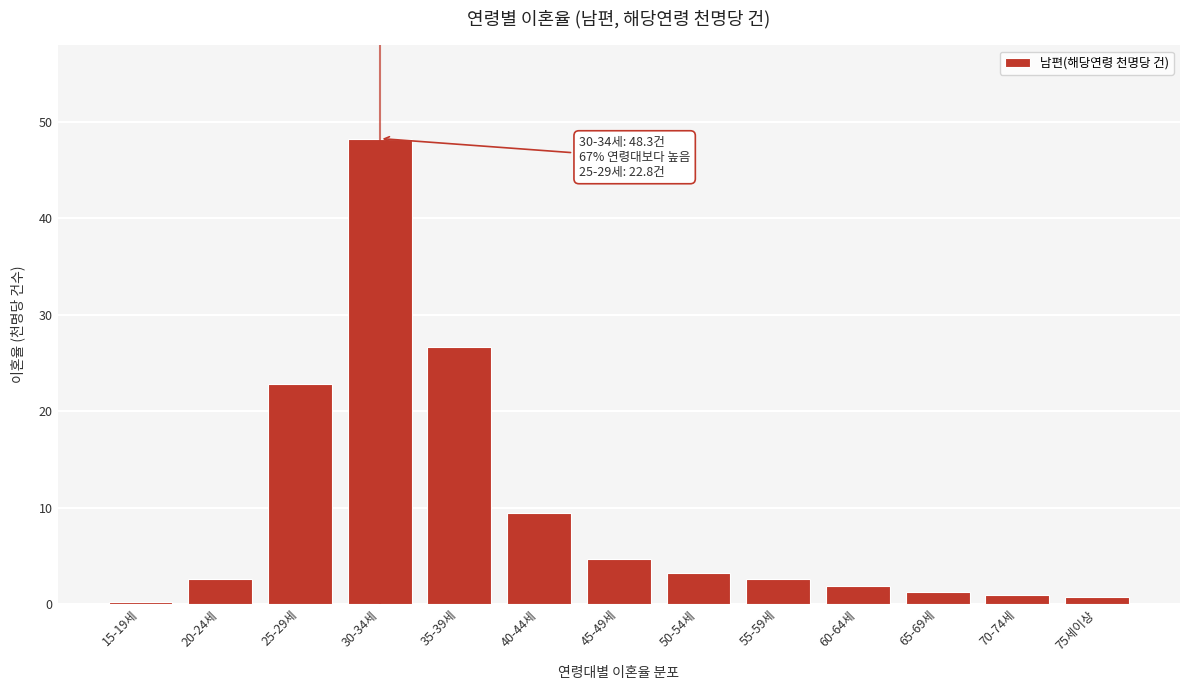

What is the label of the 12th bar from the left?

70-74세